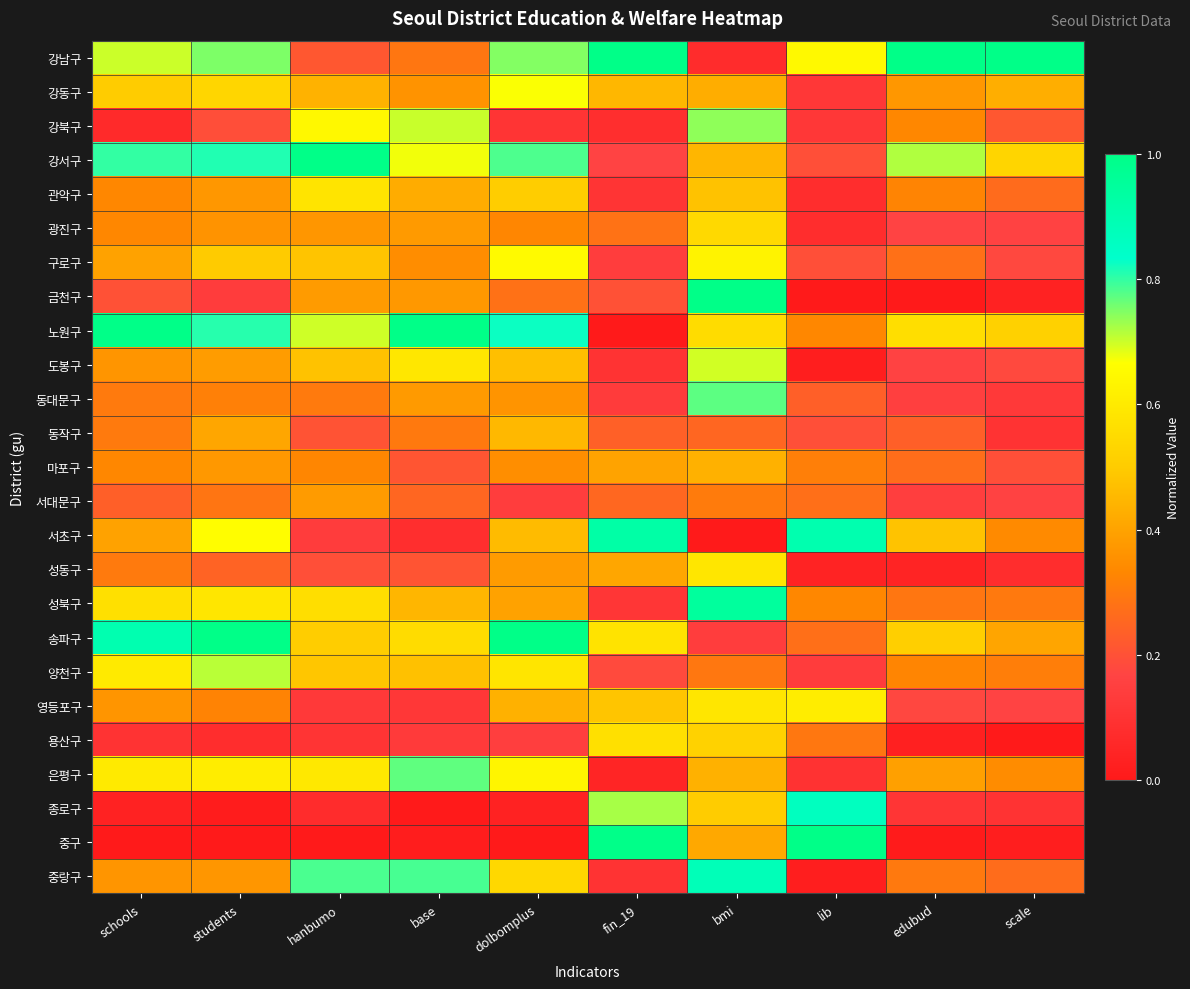

What is the total value across all series at scale?

6.4